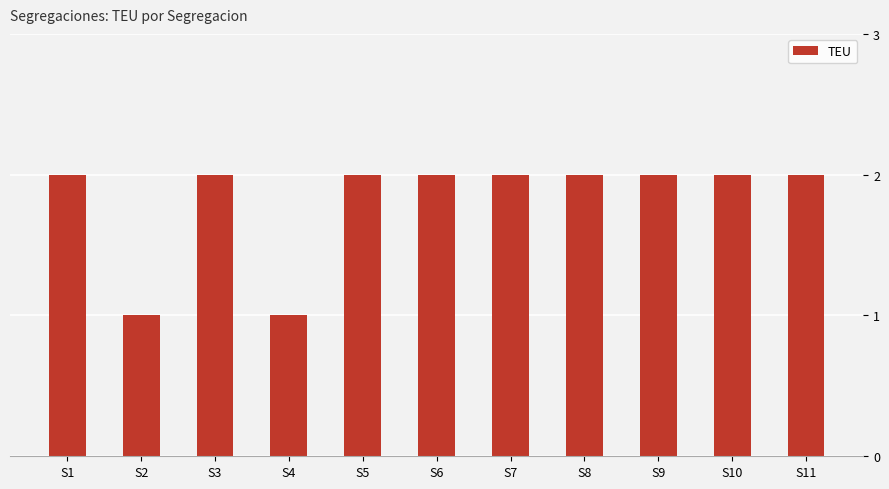

What is the value of the 6th bar from the left?

2